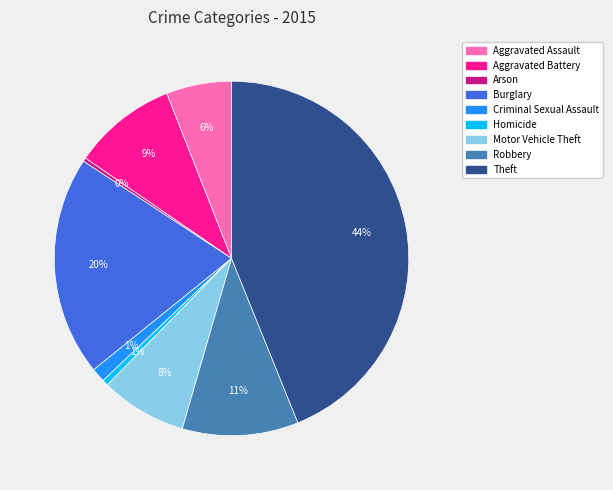

Do Burglary and Homicide together represent more than half of the pie?

No